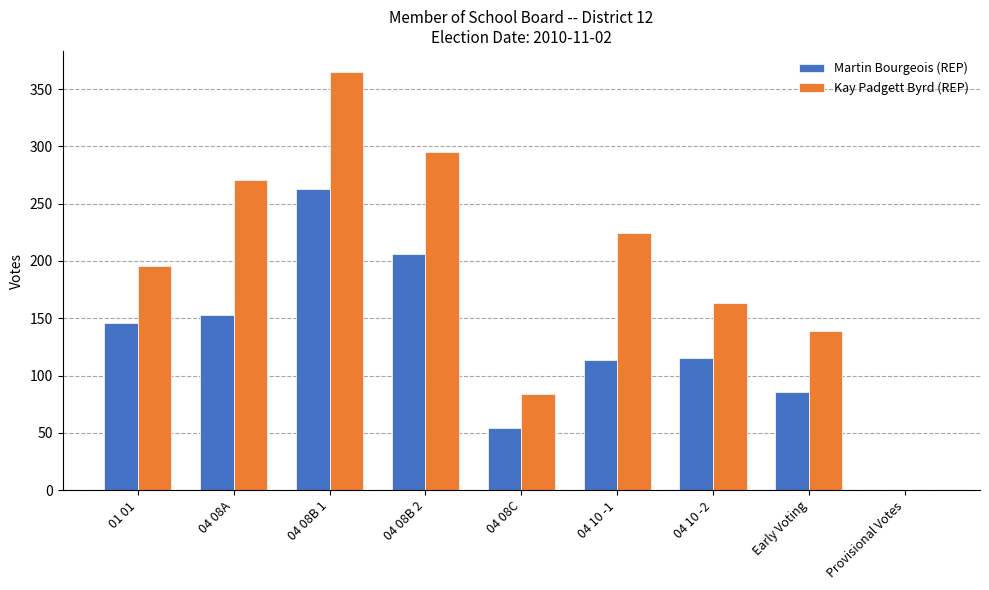

What is the approximate value of Martin Bourgeois (REP) at 04 08B 1, to the nearest 50?

250